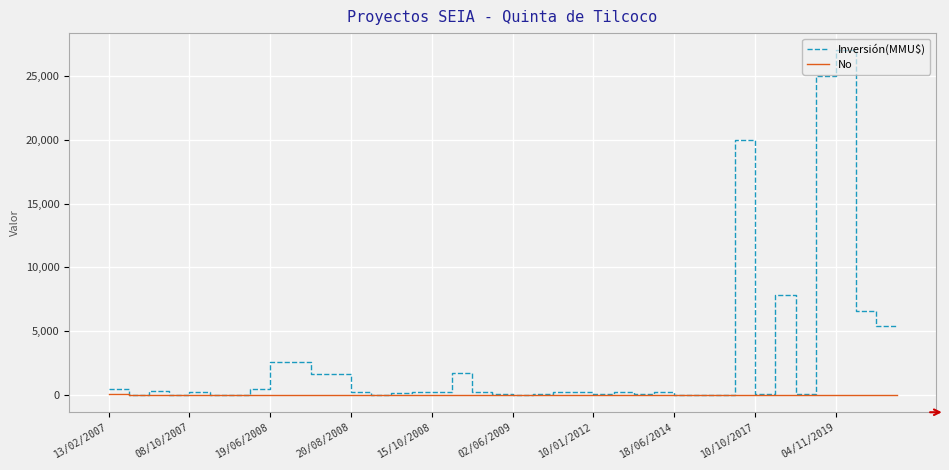

Which series has the widest spread of values?

Inversión(MMU$)